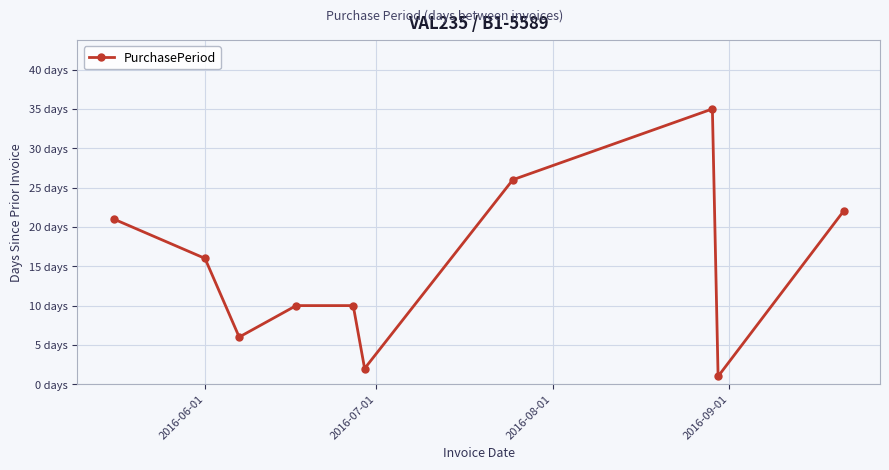

Is this an area chart (filled region under the line)?

No